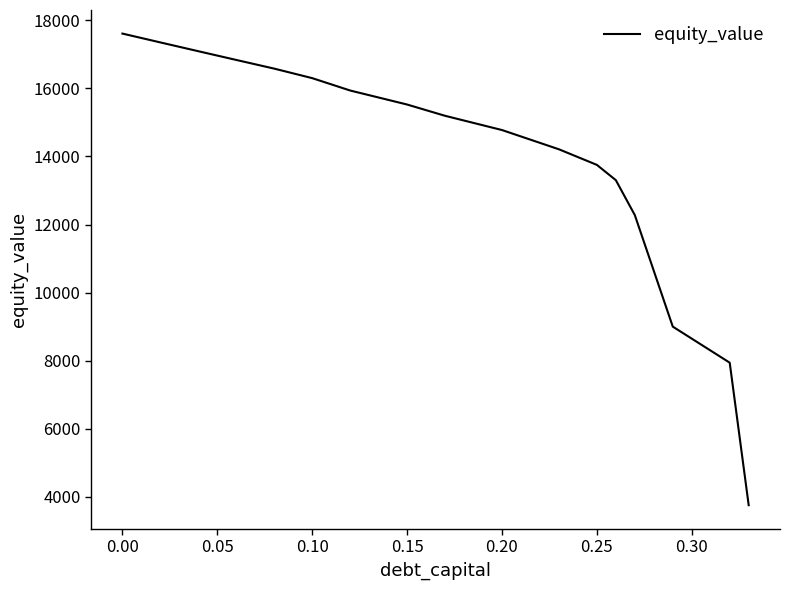

What is the greatest value displayed?

17608.9